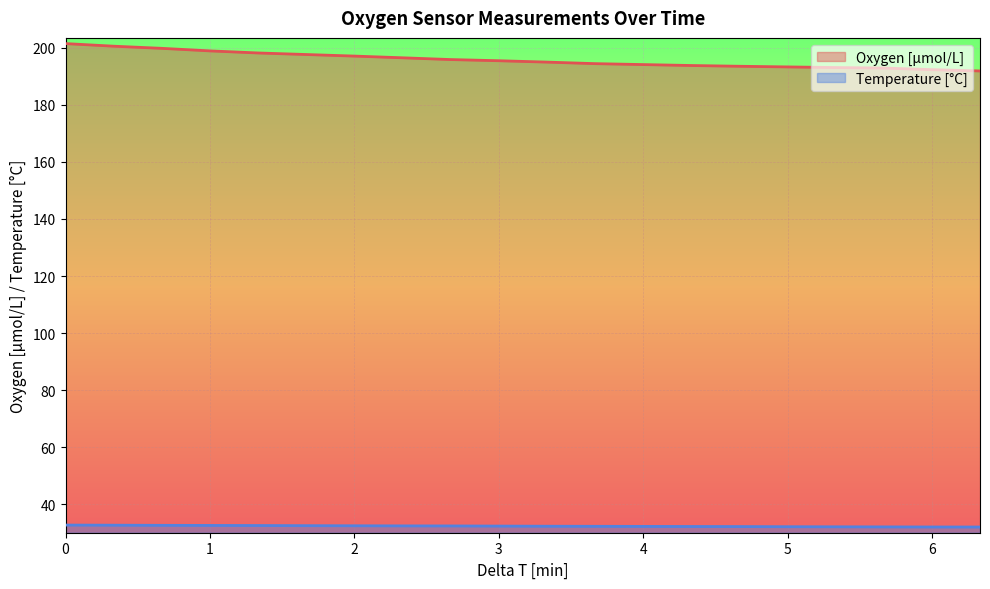

The Oxygen [µmol/L] series shows 340.6 at 2.66303102333333. True or false?

False